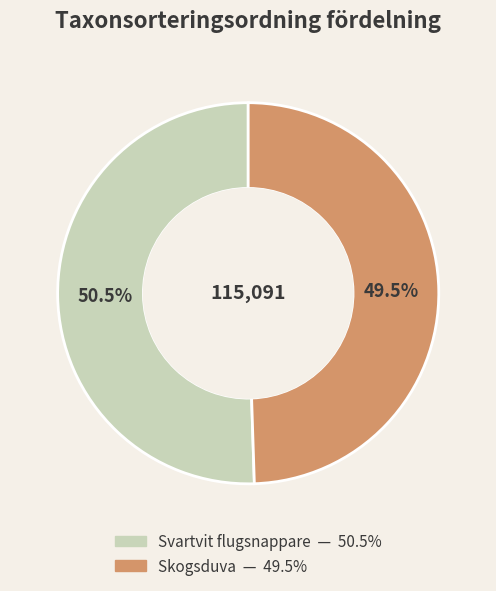

To the nearest percent, what is the difference between the Svartvit flugsnappare and Skogsduva slice percentages?

1%